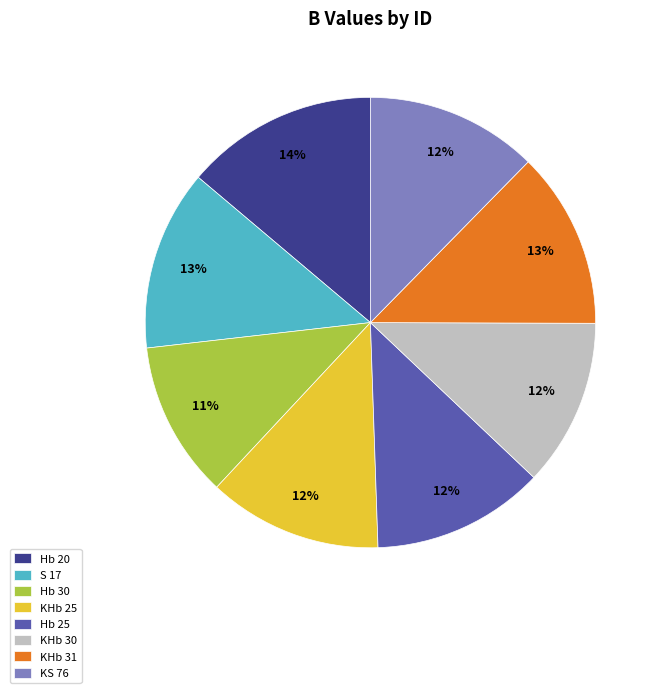

Is it true that S 17 is 13% of the pie?

True